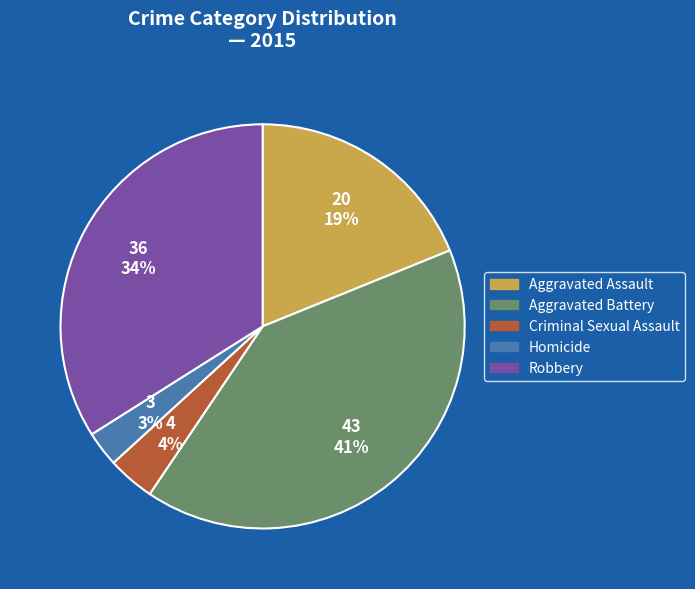

Is there any slice that represents more than half of the pie?

No